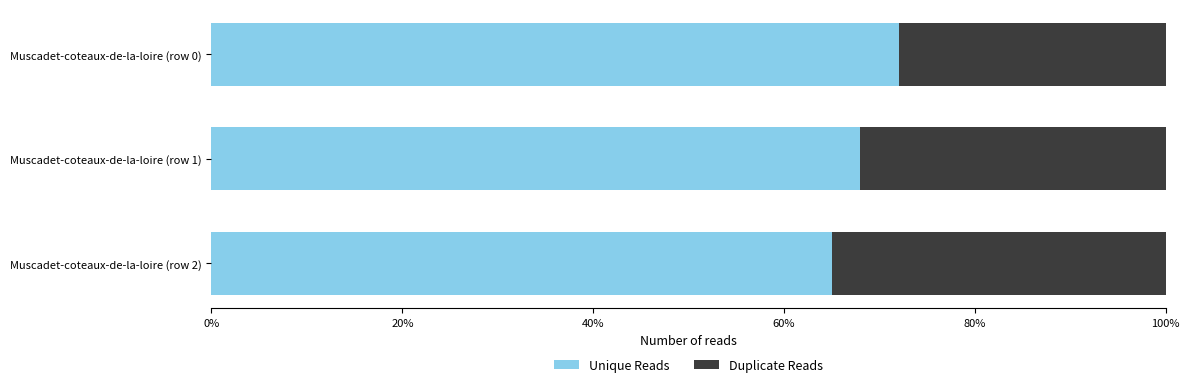

List the series in order of their peak value, lowest first.

Duplicate Reads, Unique Reads